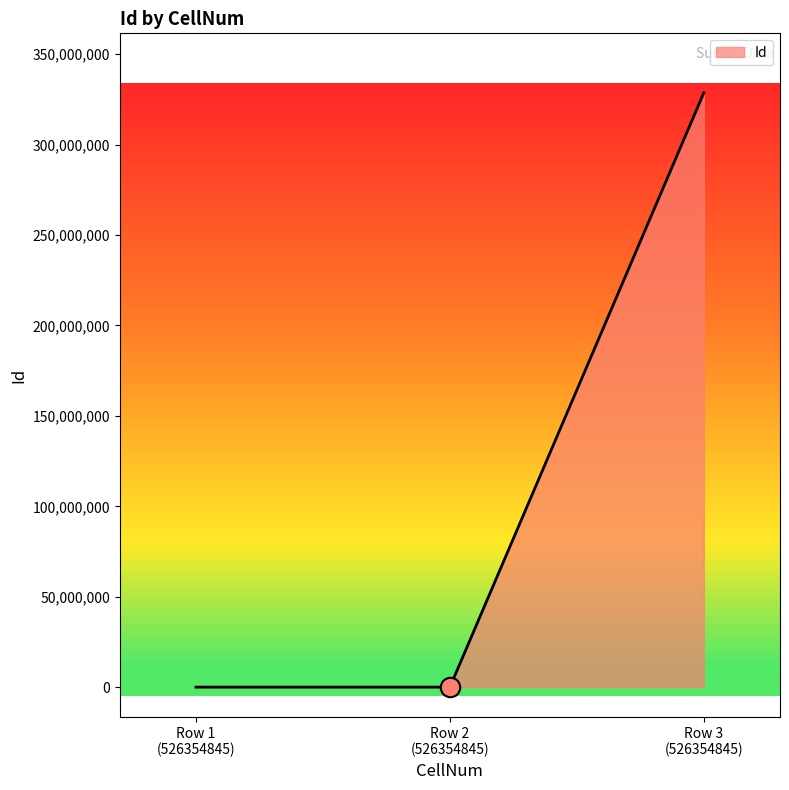

At which category does the chart reach its peak across all series?

Row 3
(526354845)